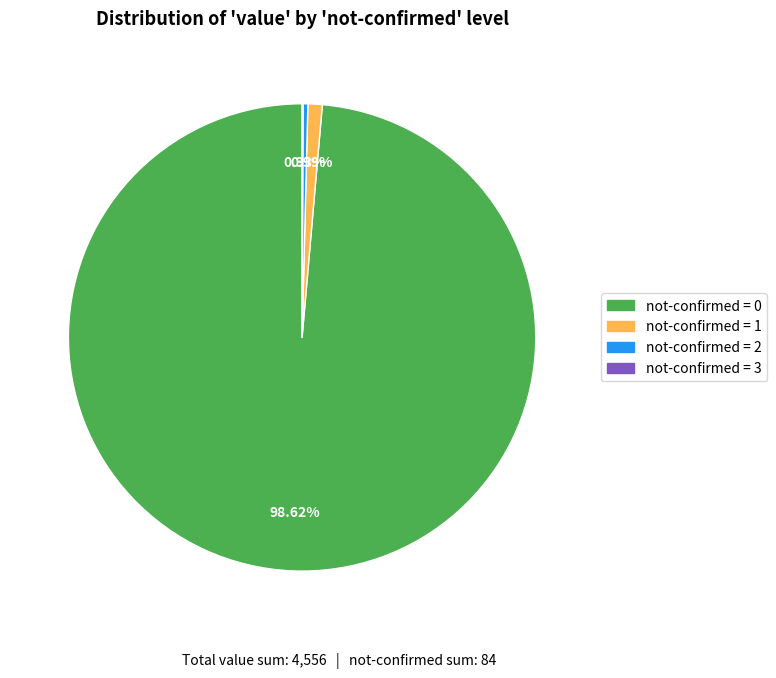

Does any single category account for the majority?

Yes